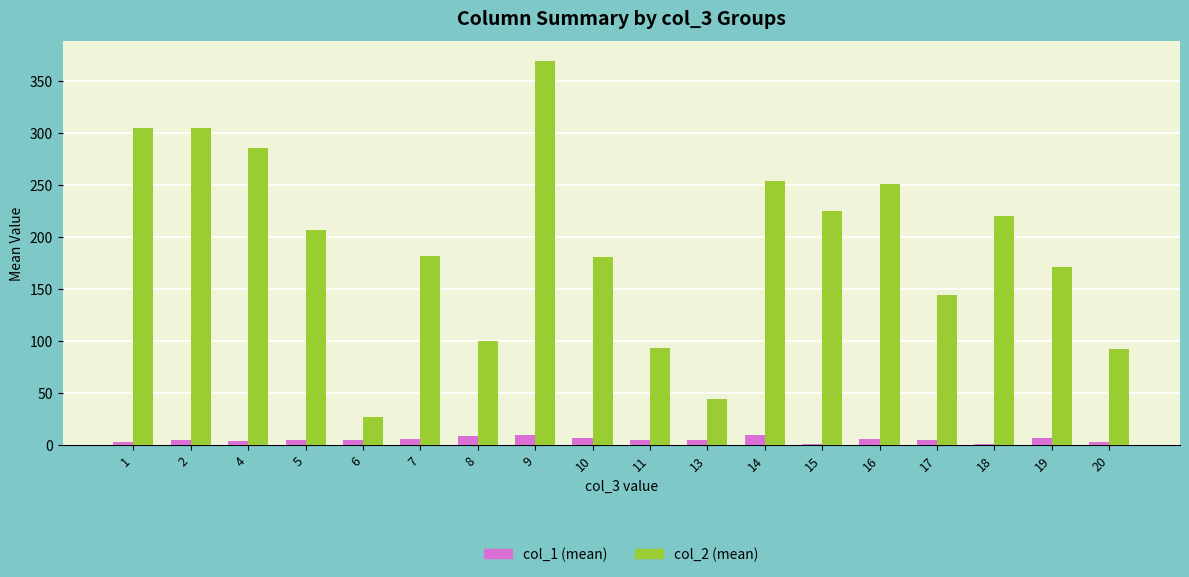

The col_2 (mean) series shows 224.6 at 17. True or false?

False